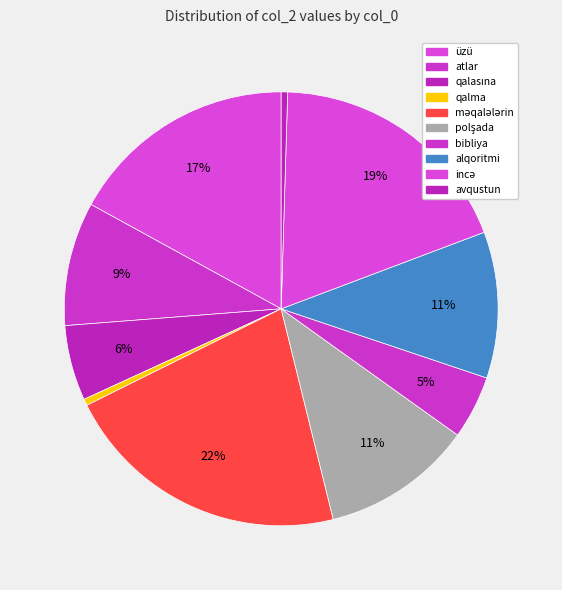

Which slice is the largest?

məqalələrin